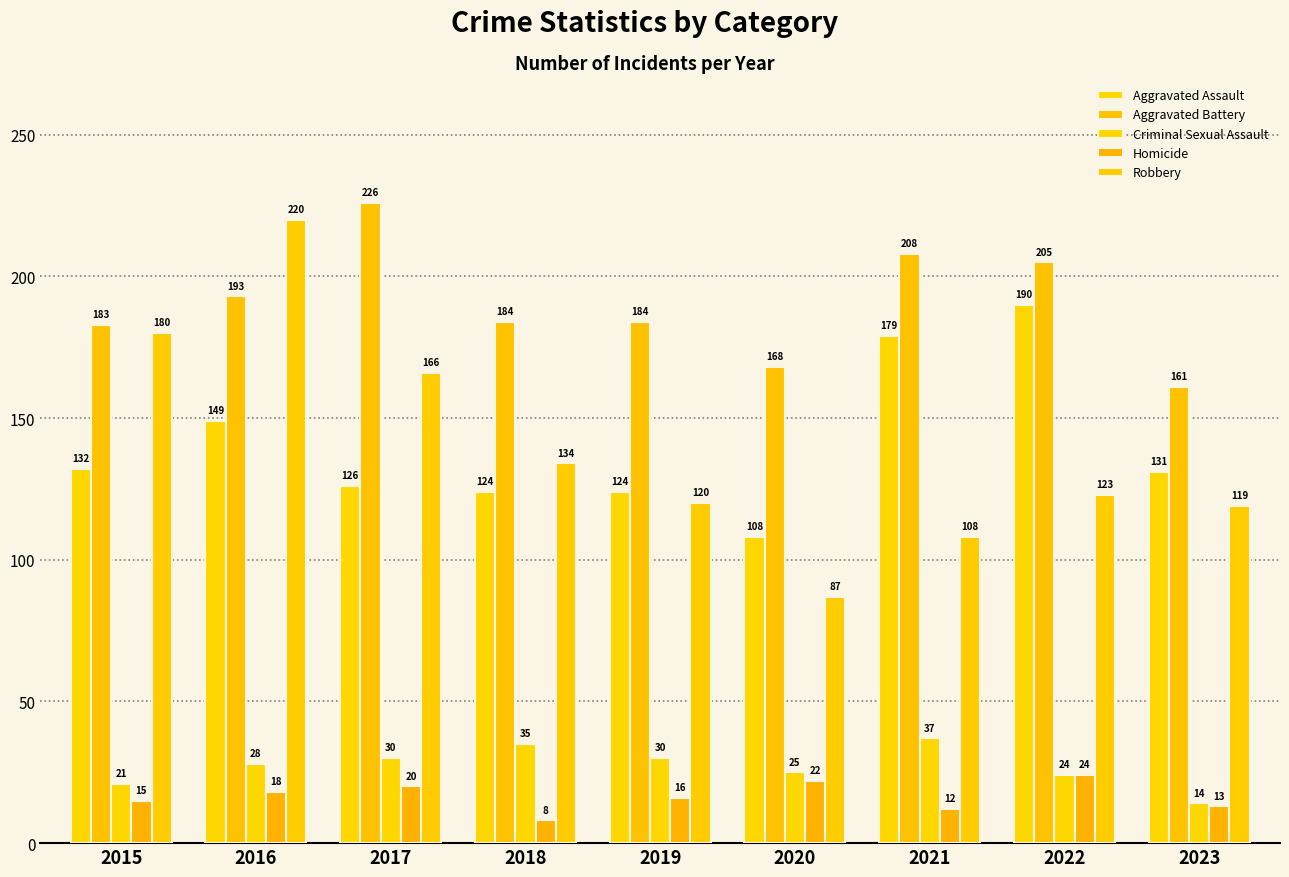

Reading right to left, what are all the values shown in this chart?

Aggravated Assault: 131	190	179	108	124	124	126	149	132
Aggravated Battery: 161	205	208	168	184	184	226	193	183
Criminal Sexual Assault: 14	24	37	25	30	35	30	28	21
Homicide: 13	24	12	22	16	8	20	18	15
Robbery: 119	123	108	87	120	134	166	220	180